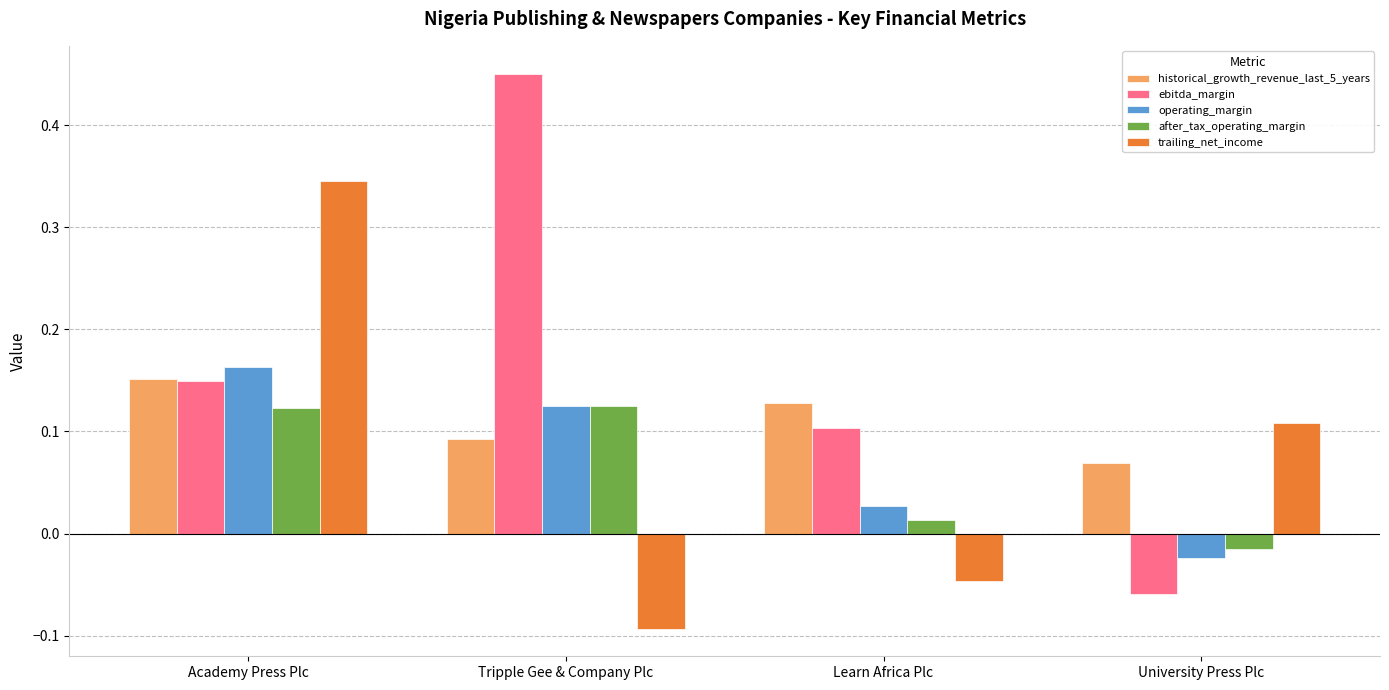

Which series has the widest spread of values?

ebitda_margin